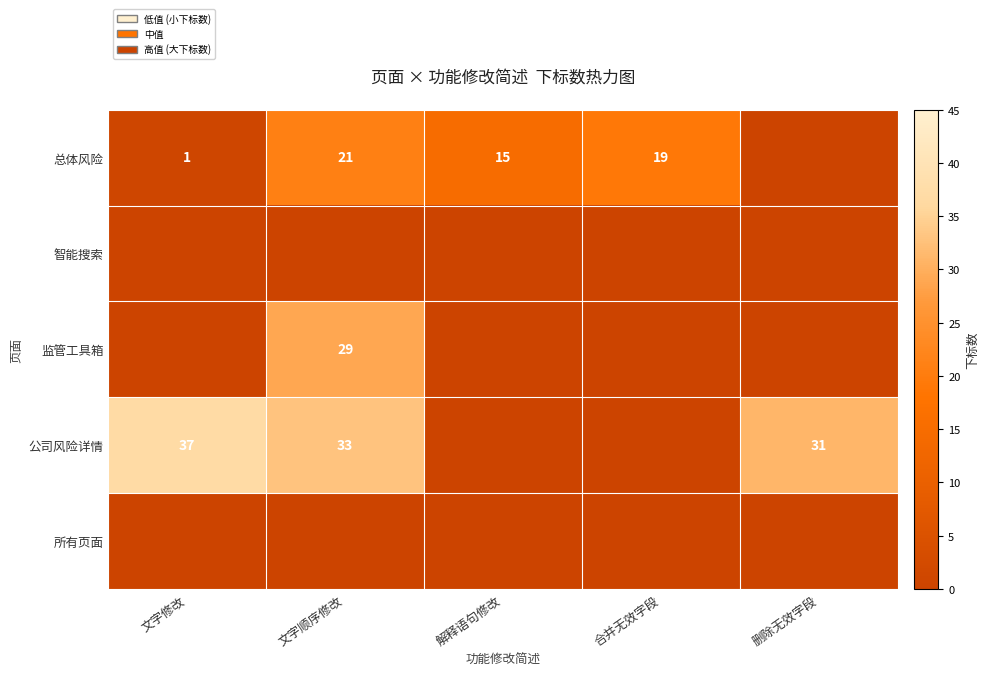

Is it true that 公司风险详情 equals 18 at 文字顺序修改?

False